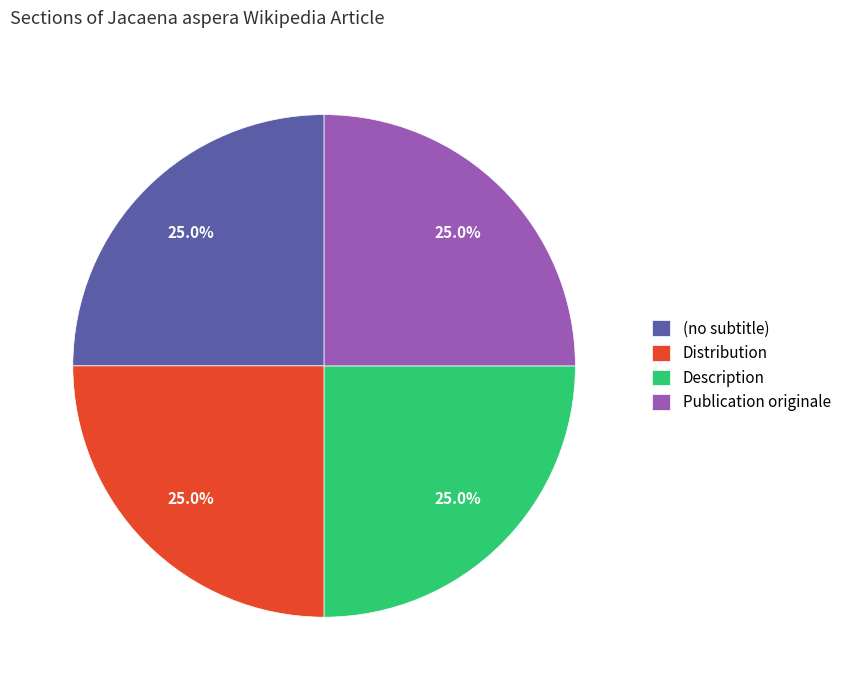

Approximately how many times larger is the value at Distribution compared to (no subtitle)?

1.0